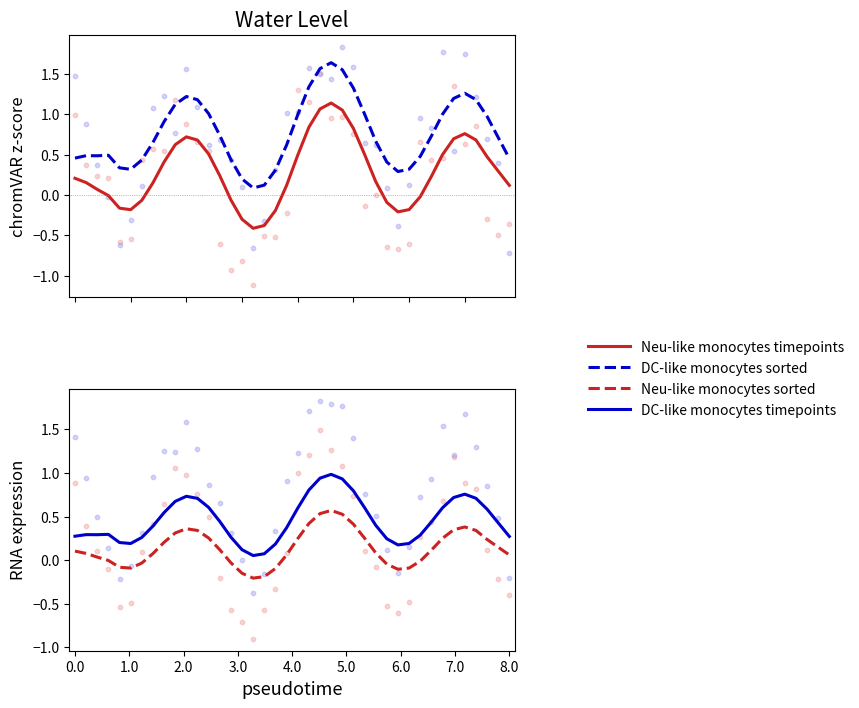

Which series reaches the minimum Y coordinate?

Neu-like monocytes timepoints